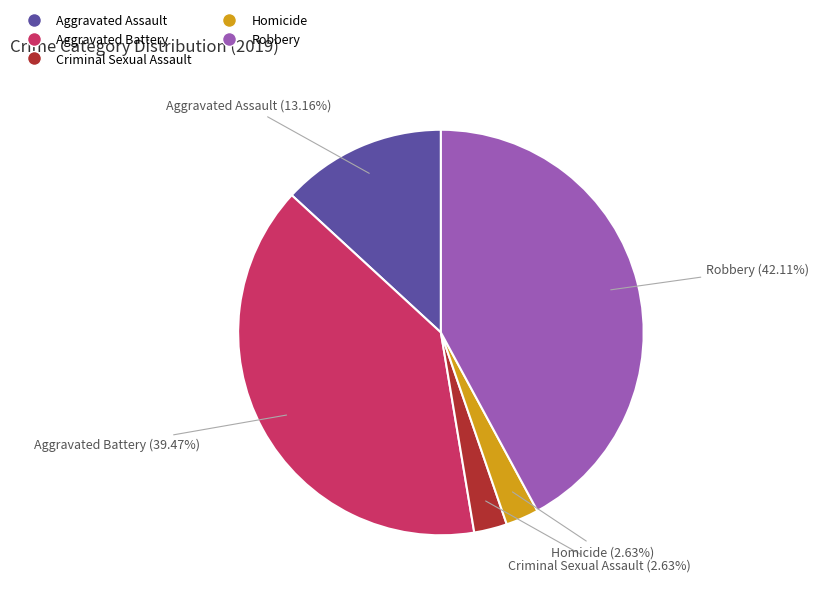

What is the largest slice in the pie chart?

Robbery